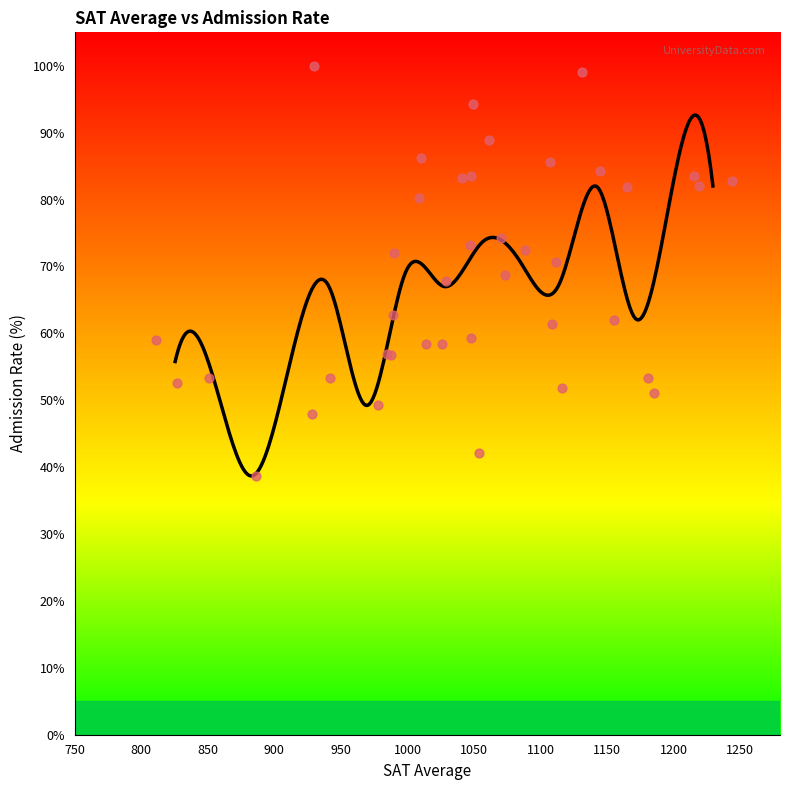

Approximately how many times larger is the value at 34 compared to 39?

0.6